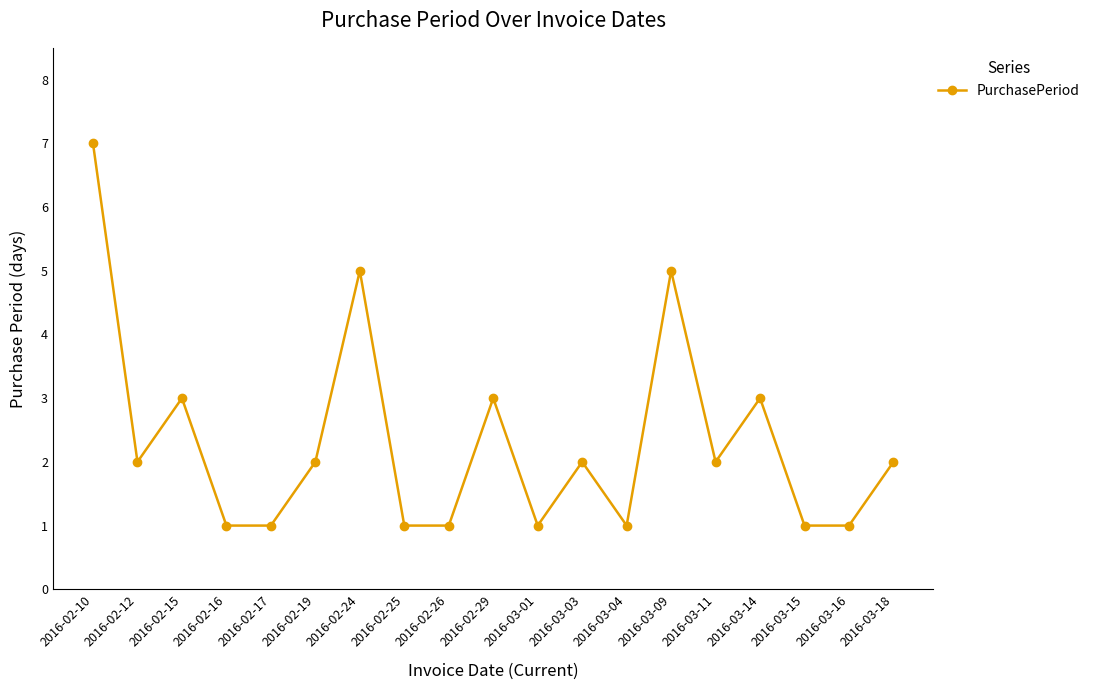

How many distinct data groups are displayed?

1